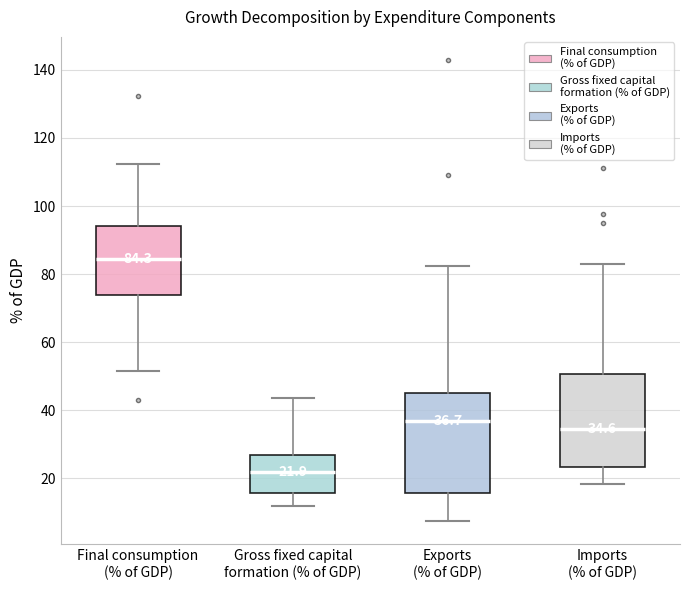

Which box has the highest median line?

Final consumption (% of GDP)